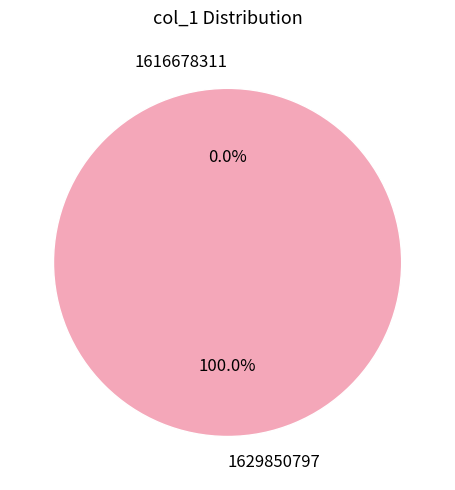

Combined, do 1616678311 and 1629850797 account for over 50%?

Yes